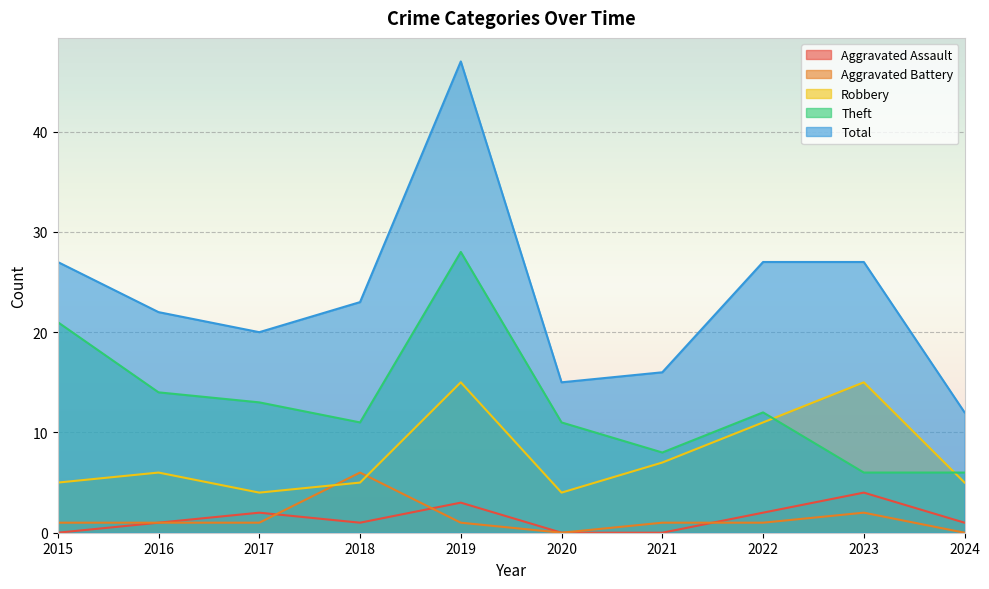

In Total, how many points are lower than both neighbors (excluding endpoints)?

2